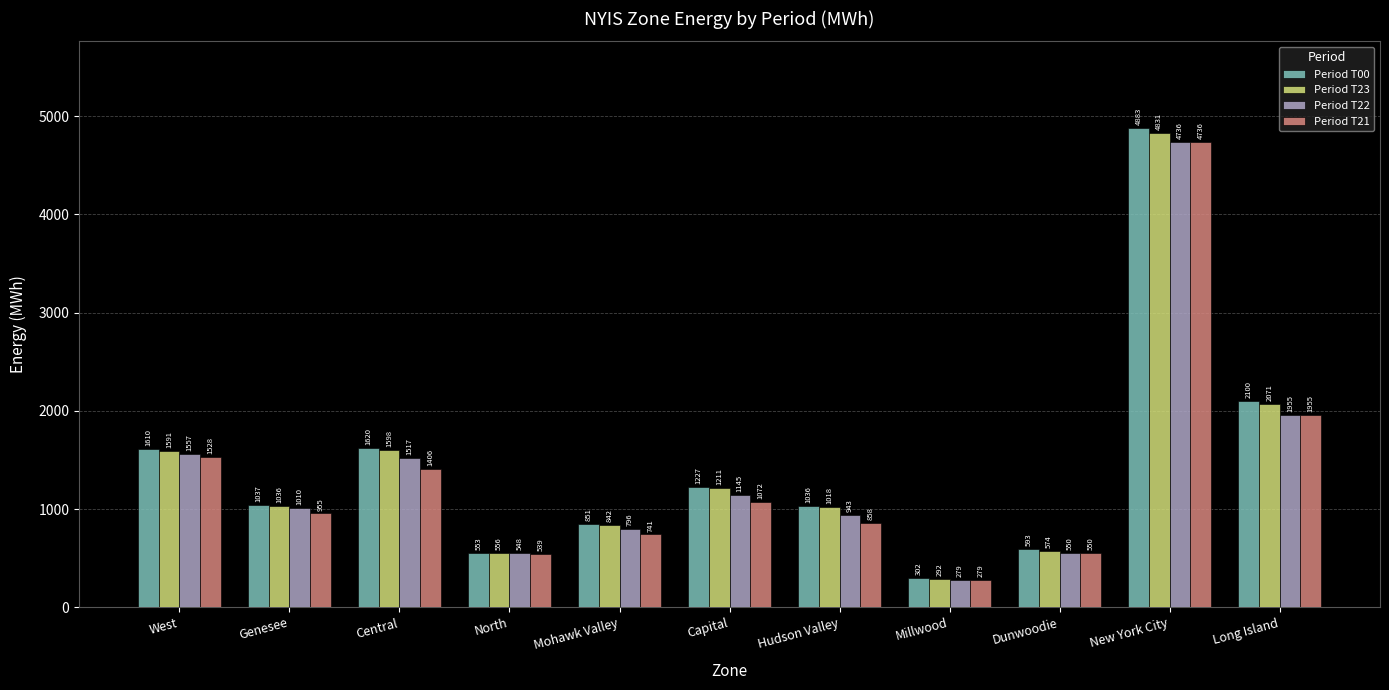

Is it true that Period T21 equals 2354 at West?

False